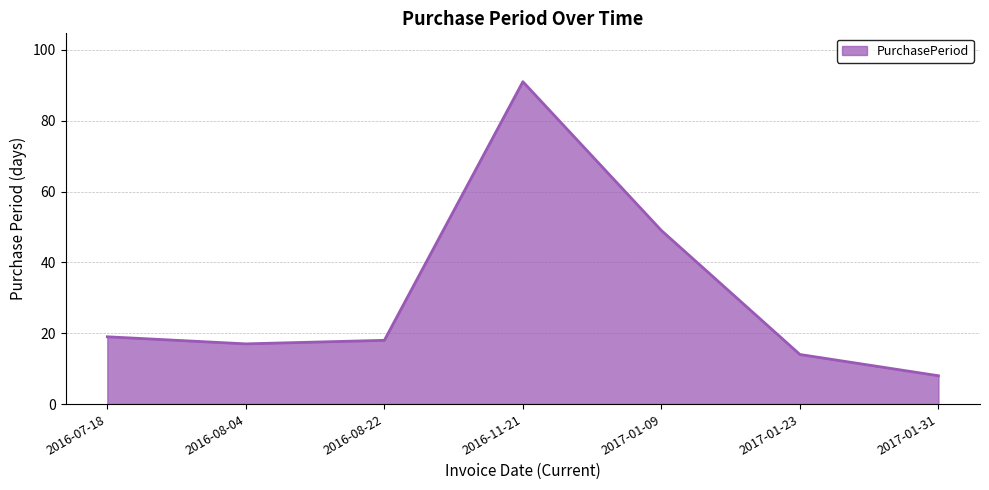

Rank the categories by value from highest to lowest.

2016-11-21, 2017-01-09, 2016-07-18, 2016-08-22, 2016-08-04, 2017-01-23, 2017-01-31